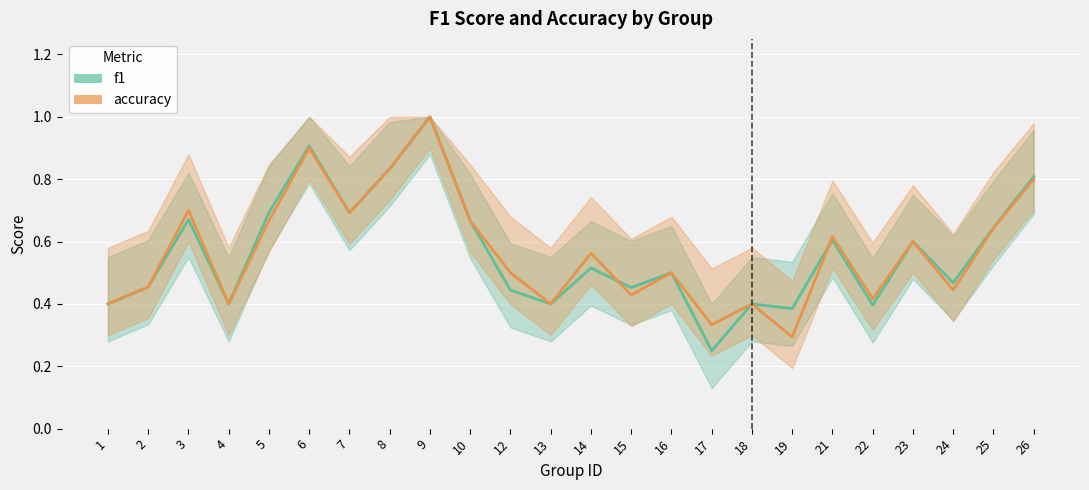

After their last crossing, which series has the higher values: f1 or accuracy?

accuracy